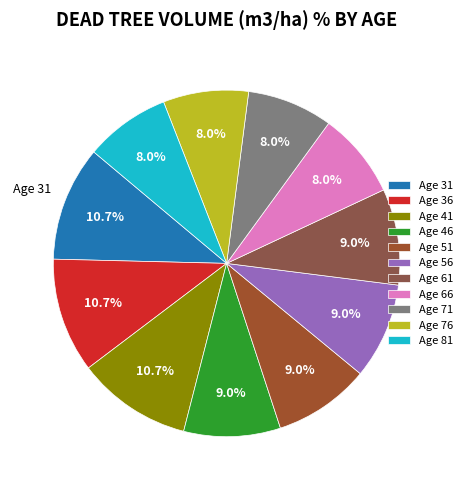

Is there a majority slice in this chart?

No